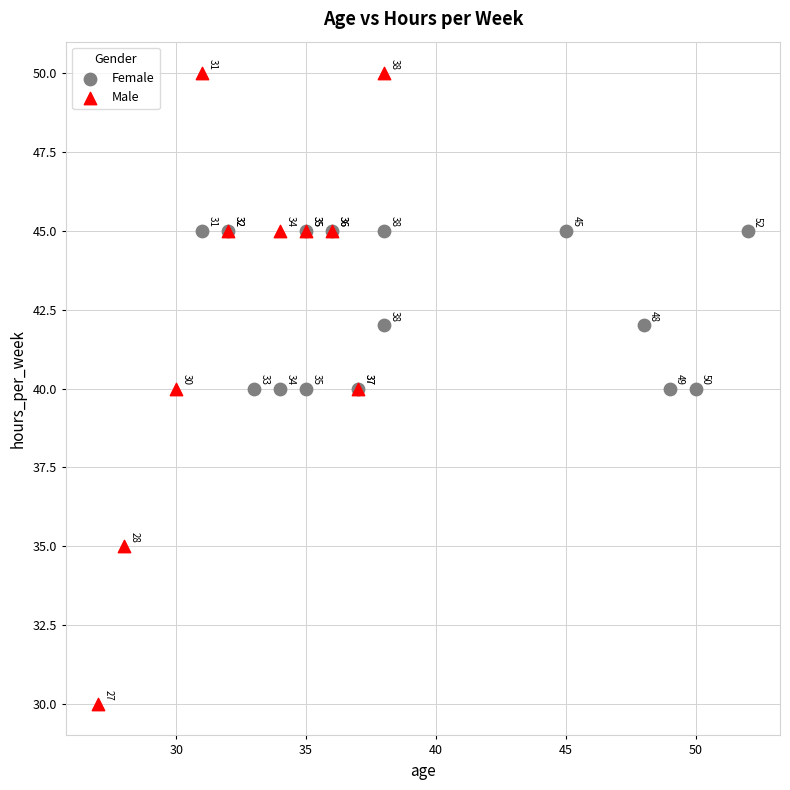

Which series contains the lowest Y value?

Male